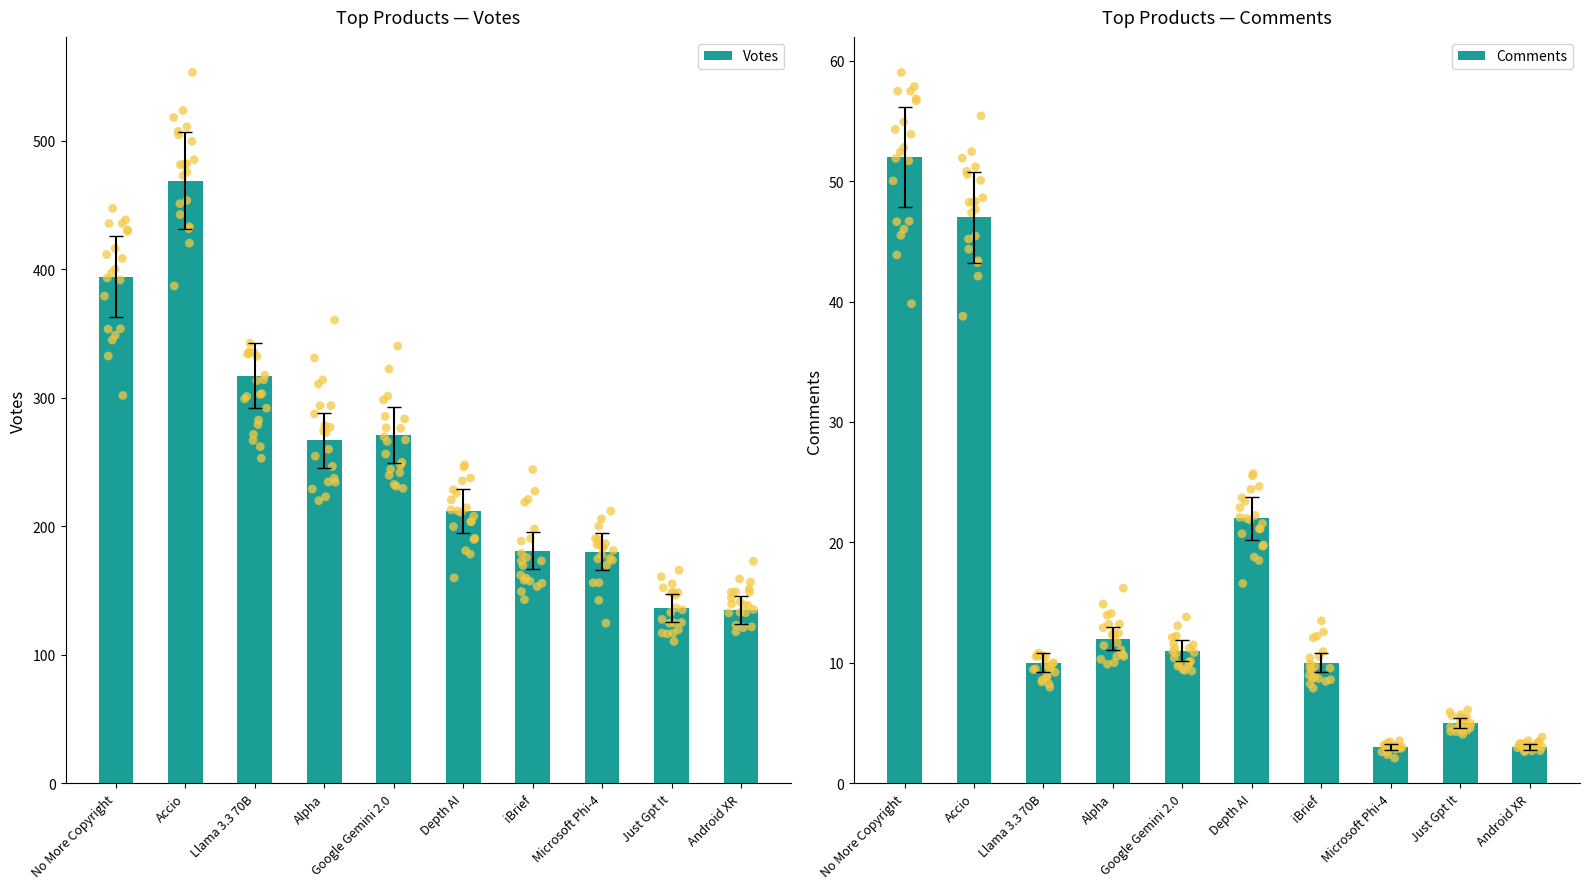

Which series has the largest total across all categories?

Votes